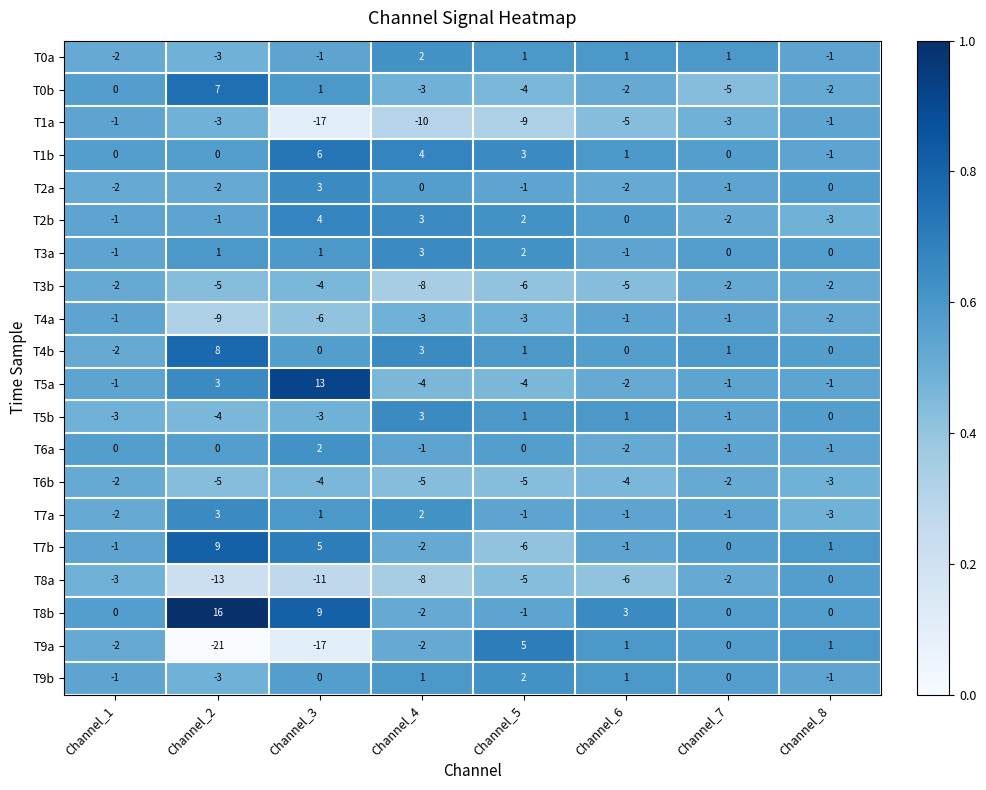

Which series has the largest range (max minus min)?

T9a